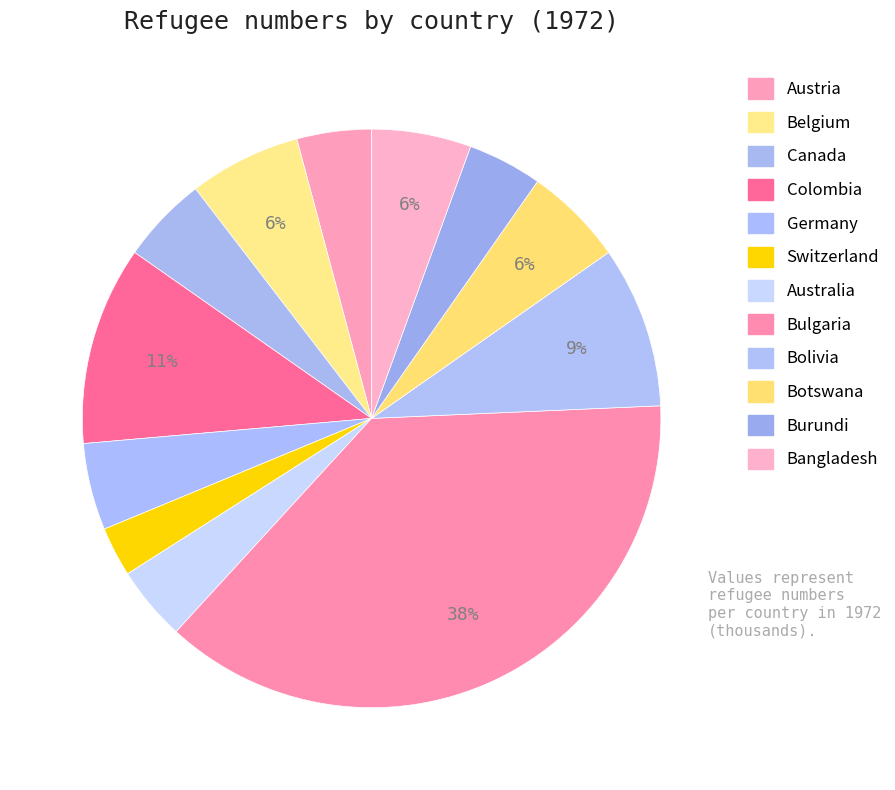

Is it true that Bangladesh is 1% of the pie?

False